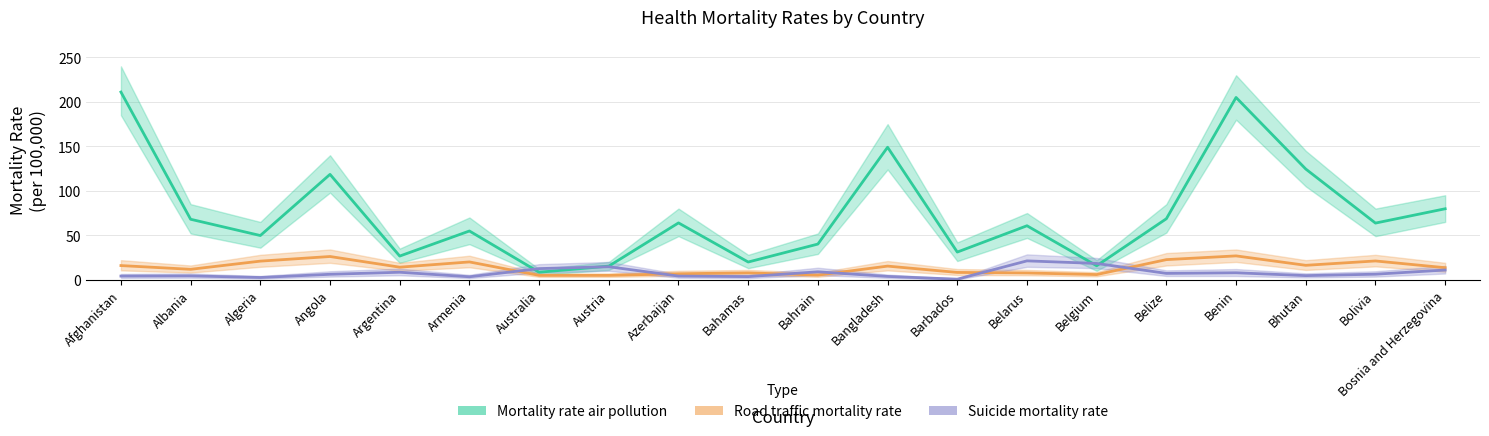

At which category does Suicide mortality rate reach its first local valley?

Algeria